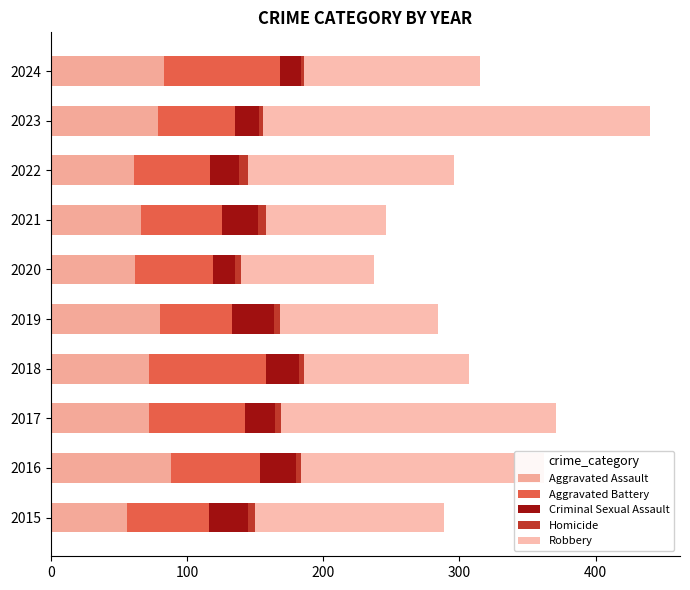

What are all the series names shown in the legend?

Aggravated Assault, Aggravated Battery, Criminal Sexual Assault, Homicide, Robbery